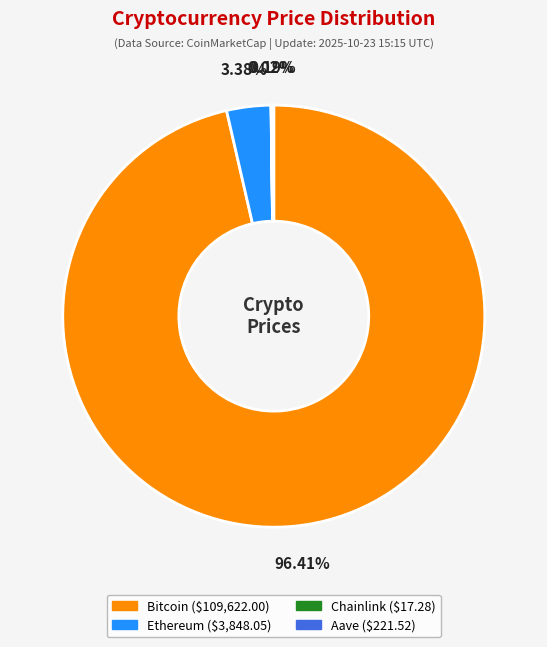

What percentage is the Ethereum slice, to the nearest percent?

3%